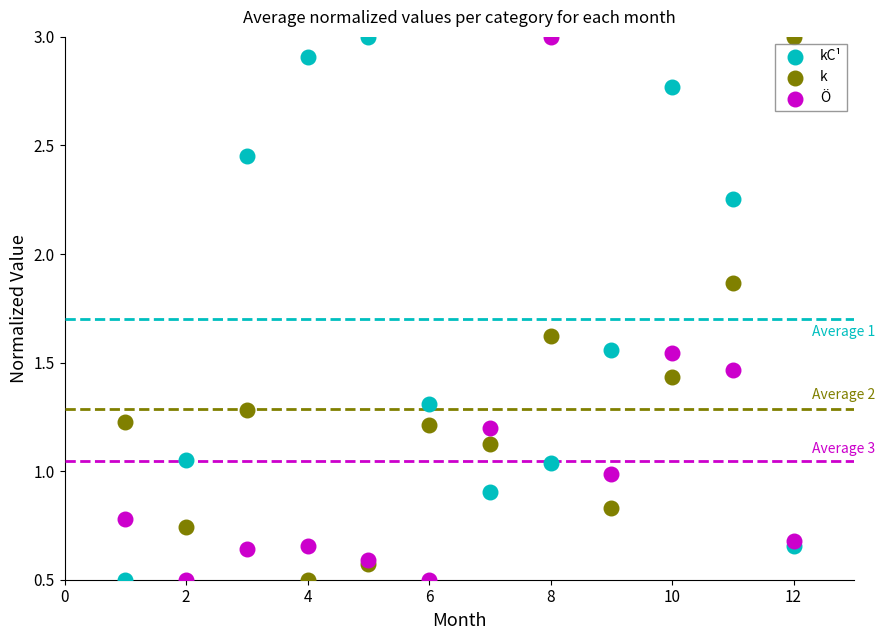

What is the X range (max minus min) for the scatter plot?

11.0